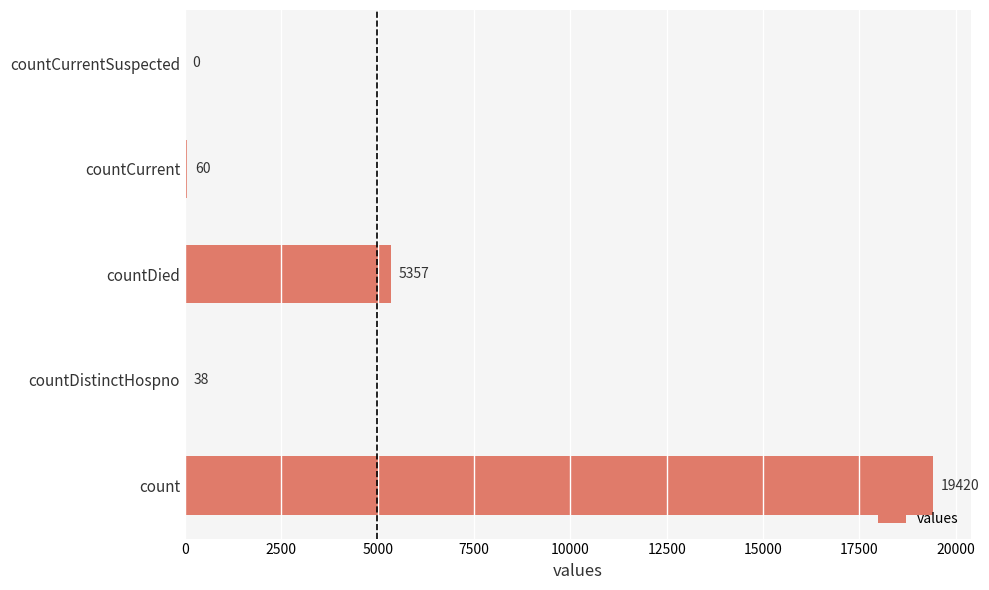

The value at count is 19420. True or false?

True